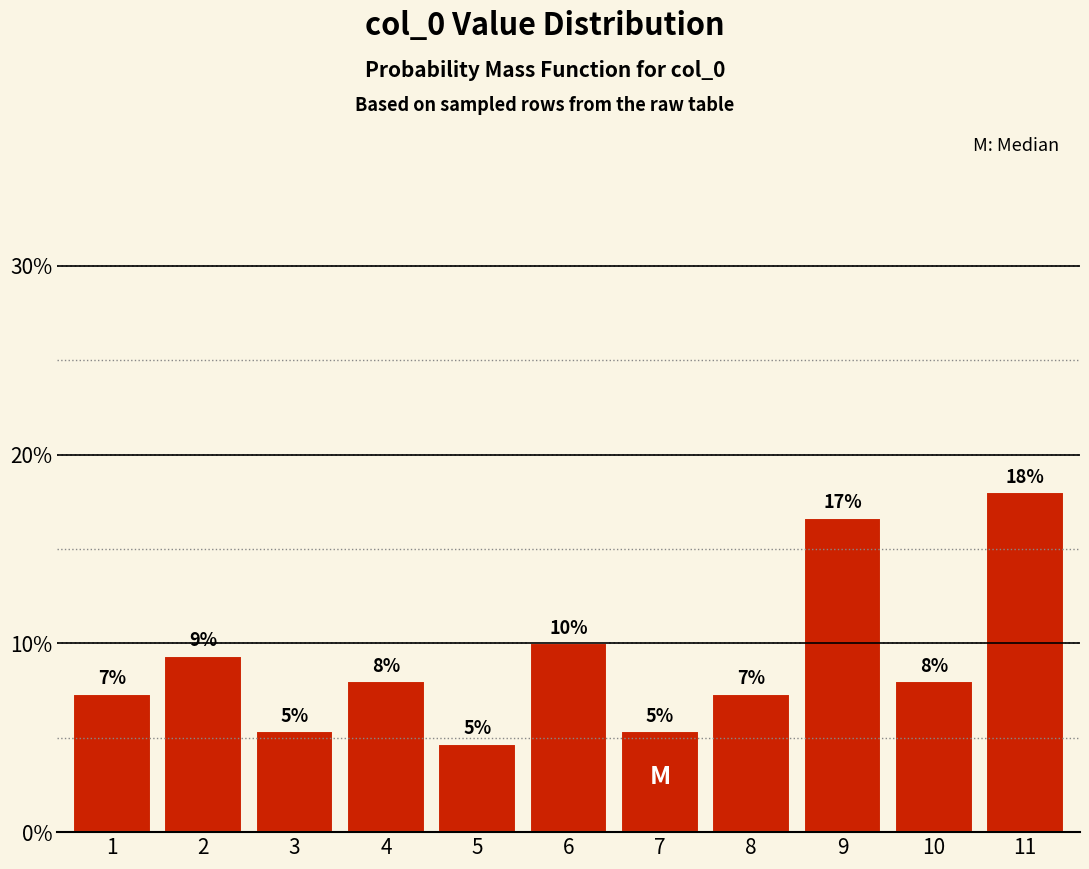

How many bars are there in total?

11